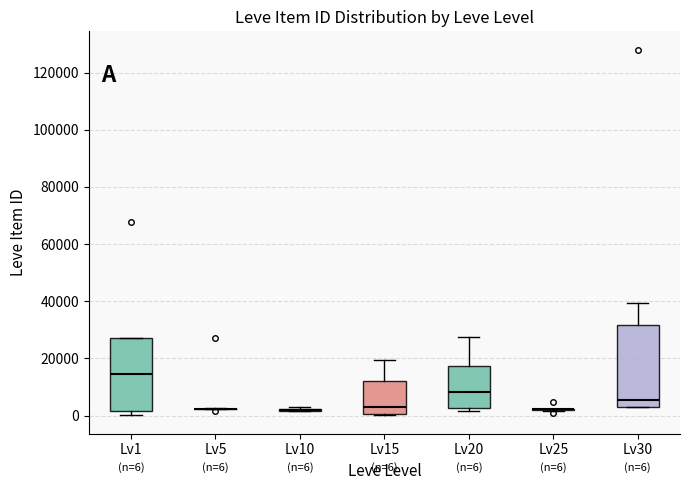

Which box is the tallest, from its lower edge to its upper edge?

Lv30